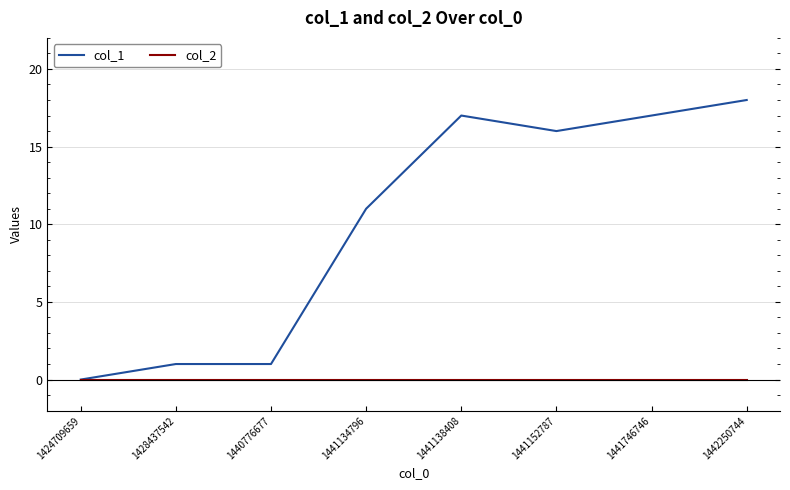

Does the chart have visible grid lines?

Yes